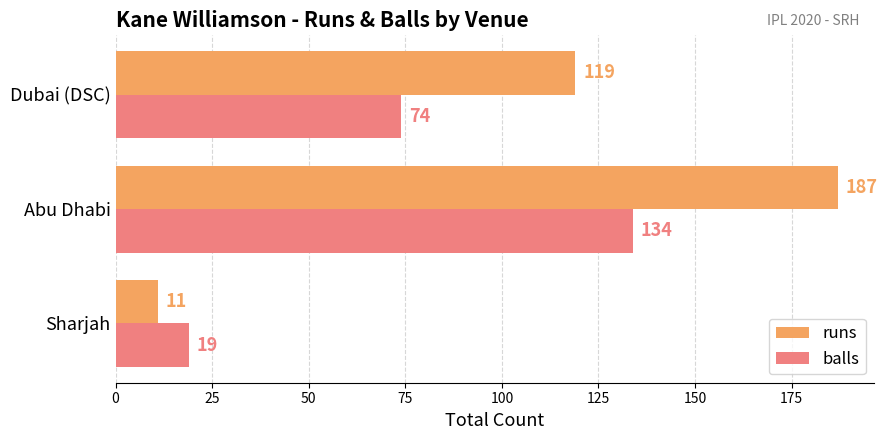

How many values in the runs series are below 119?

1